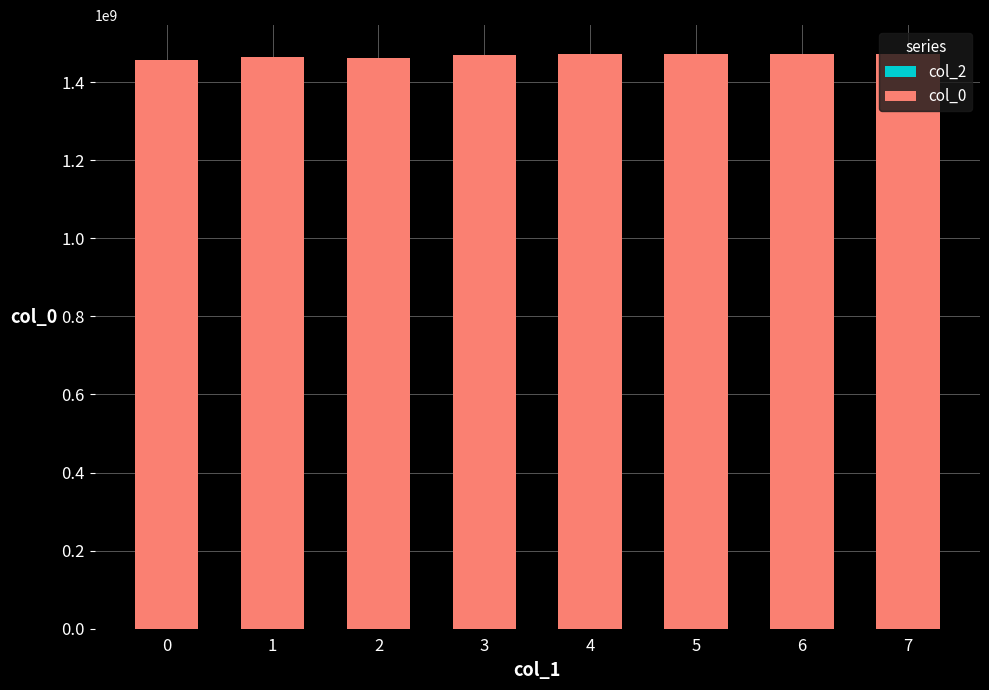

What is the average value?

1467778824